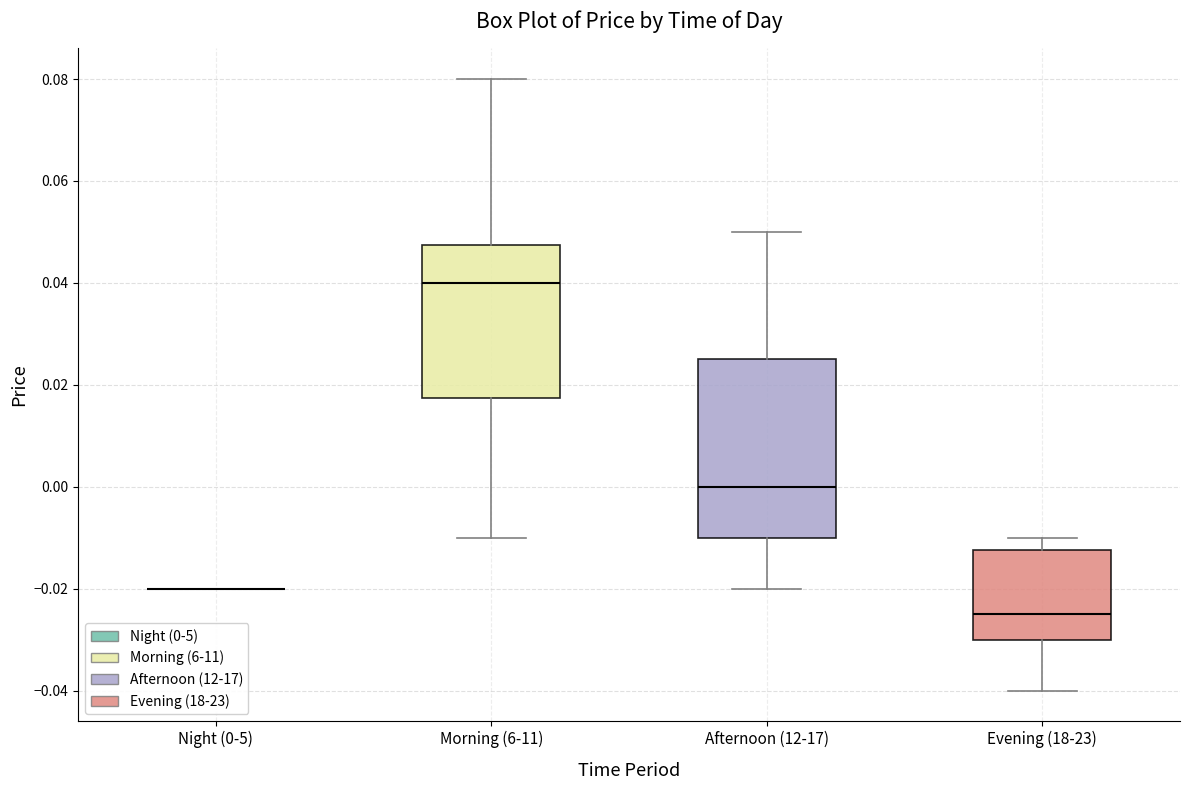

Where does the lower whisker of the box for Morning (6-11) end on the y-axis? The values are not printed on the chart, so give them approximately, as read against the axis.

-0.010